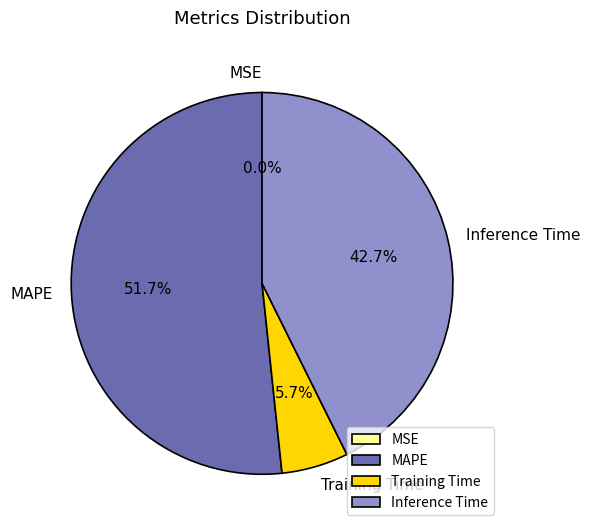

To the nearest percent, what is the difference between the largest and smallest slice percentages?

52%